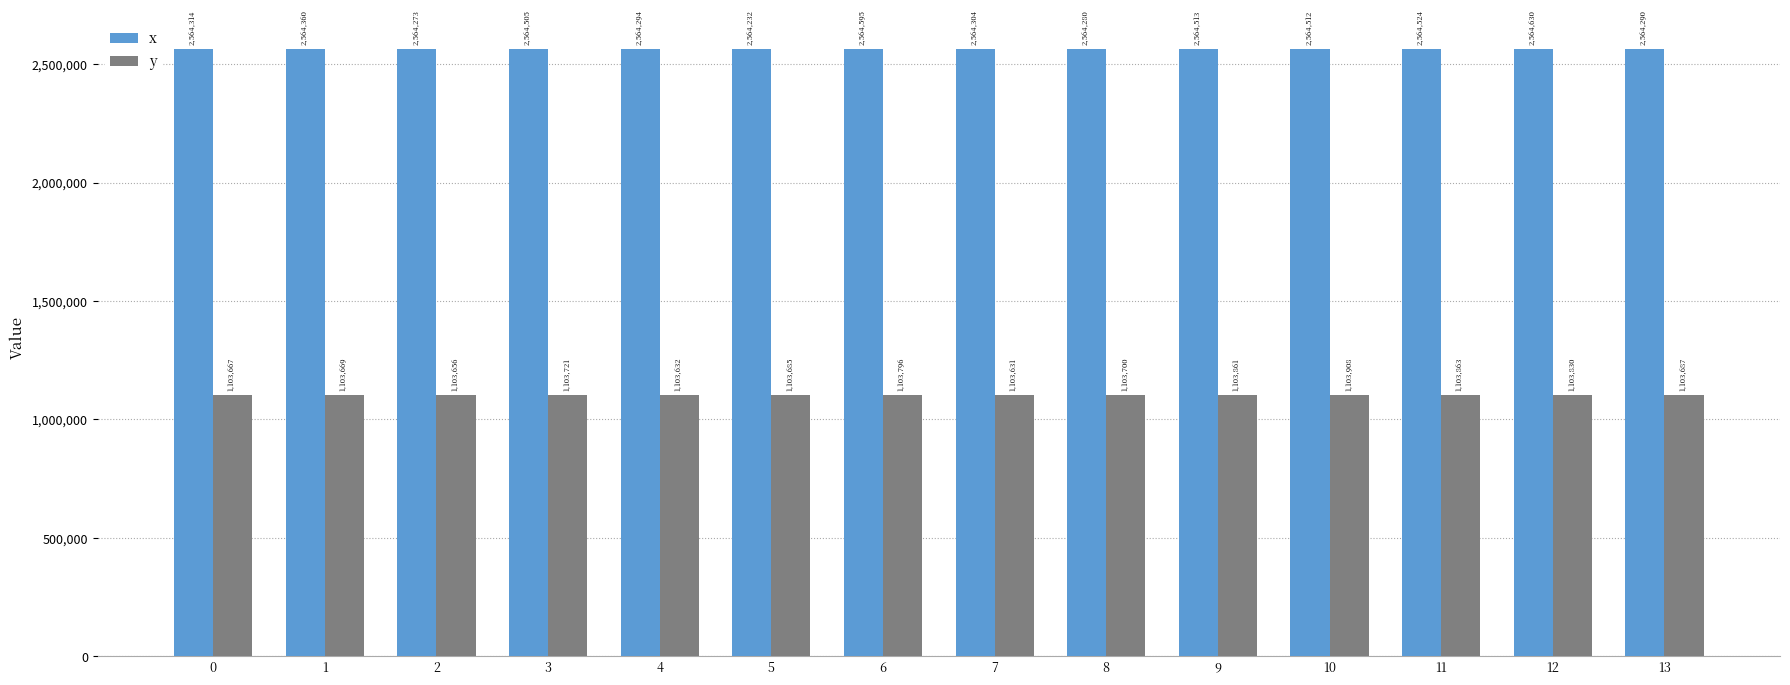

What is the value of the y bar at the 10th from the left?

1103861.0